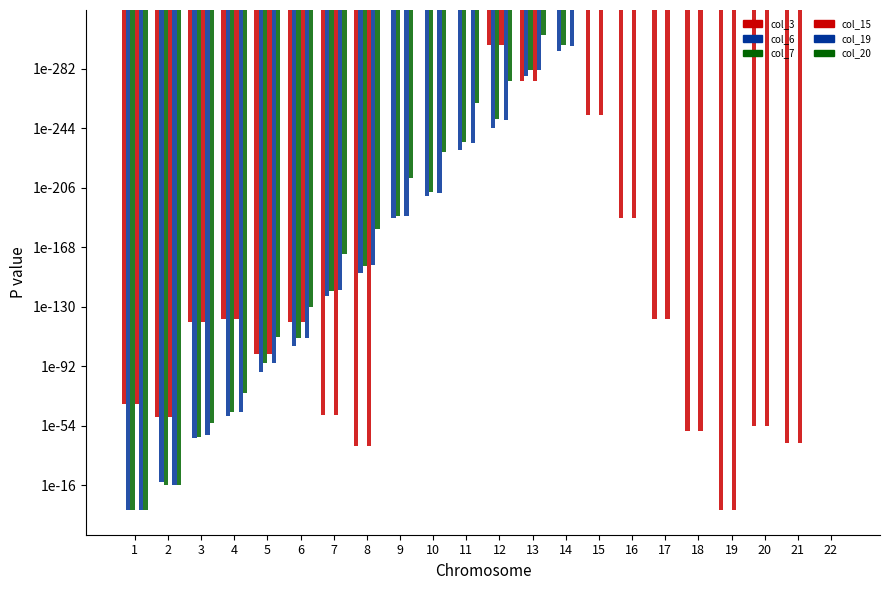

Reading left to right, list all the values displayed in this chart.

col_3: 1=0.0	2=0.0	3=0.0	4=0.0	5=0.0	6=0.0	7=0.0	8=0.0	9=0.0	10=0.0	11=0.0	12=0.0	13=0.0	14=0.0	15=0.0	16=0.0	17=0.0	18=0.0	19=0.5	20=0.0	21=0.0	22=0.0
col_6: 1=0.5	2=0.0	3=0.0	4=0.0	5=0.0	6=0.0	7=0.0	8=0.0	9=0.0	10=0.0	11=0.0	12=0.0	13=0.0	14=0.0	15=0.0	16=0.0	17=0.0	18=0.0	19=0.0	20=0.0	21=0.0	22=0.0
col_7: 1=0.5	2=0.0	3=0.0	4=0.0	5=0.0	6=0.0	7=0.0	8=0.0	9=0.0	10=0.0	11=0.0	12=0.0	13=0.0	14=0.0	15=0.0	16=0.0	17=0.0	18=0.0	19=0.0	20=0.0	21=0.0	22=0.0
col_15: 1=0.0	2=0.0	3=0.0	4=0.0	5=0.0	6=0.0	7=0.0	8=0.0	9=0.0	10=0.0	11=0.0	12=0.0	13=0.0	14=0.0	15=0.0	16=0.0	17=0.0	18=0.0	19=0.5	20=0.0	21=0.0	22=0.0
col_19: 1=0.5	2=0.0	3=0.0	4=0.0	5=0.0	6=0.0	7=0.0	8=0.0	9=0.0	10=0.0	11=0.0	12=0.0	13=0.0	14=0.0	15=0.0	16=0.0	17=0.0	18=0.0	19=0.0	20=0.0	21=0.0	22=0.0
col_20: 1=0.5	2=0.0	3=0.0	4=0.0	5=0.0	6=0.0	7=0.0	8=0.0	9=0.0	10=0.0	11=0.0	12=0.0	13=0.0	14=0.0	15=0.0	16=0.0	17=0.0	18=0.0	19=0.0	20=0.0	21=0.0	22=0.0